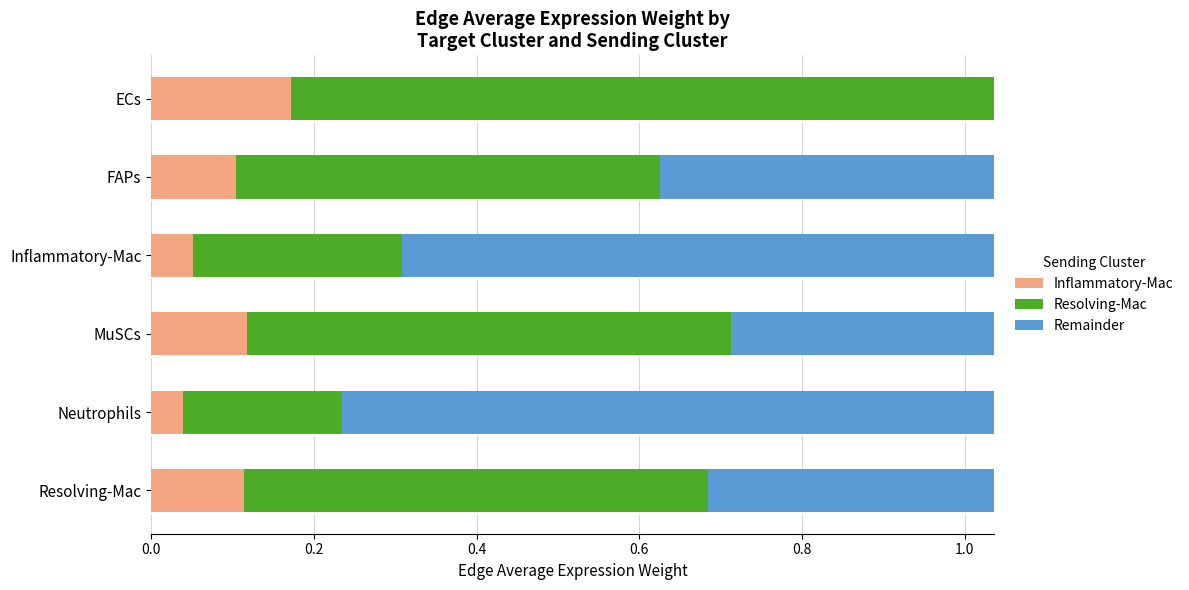

Is it true that Inflammatory-Mac equals 0.0 at Inflammatory-Mac?

False